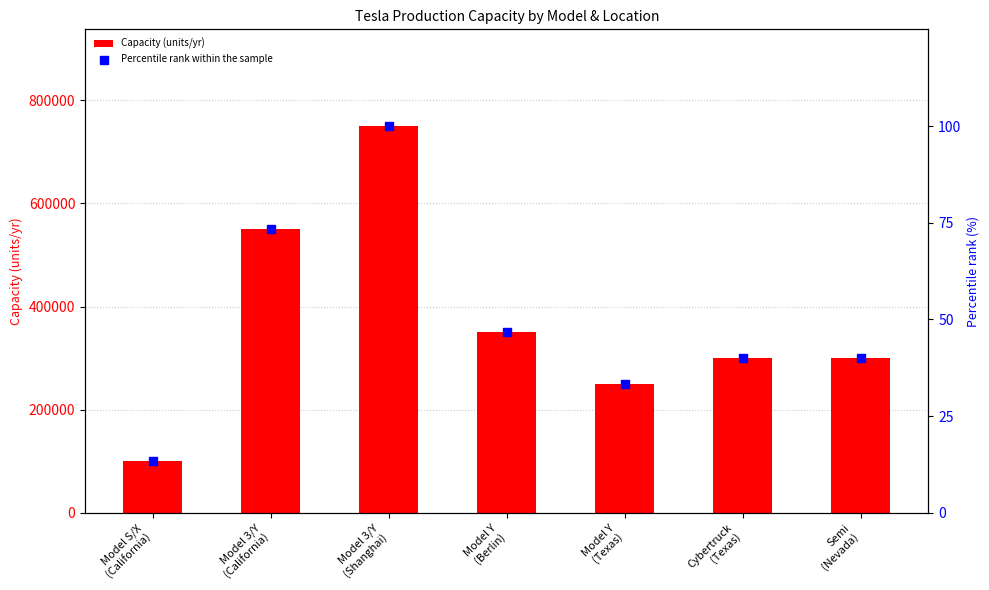

At which category is the sum across all series the highest?

Model 3/Y
(Shanghai)